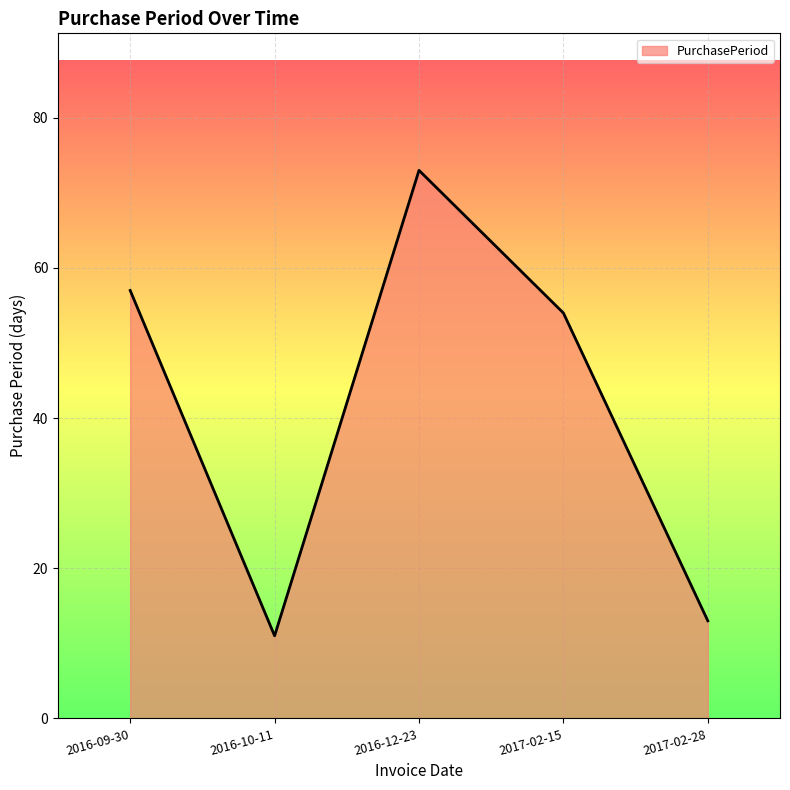

List the labels in order of value, largest first.

2016-12-23, 2016-09-30, 2017-02-15, 2017-02-28, 2016-10-11